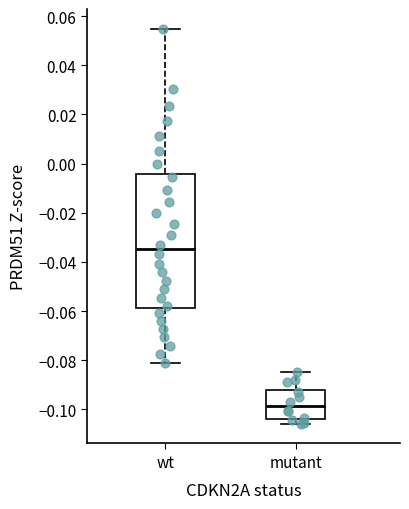

Where does the upper whisker of the box for wt end on the y-axis? The values are not printed on the chart, so give them approximately, as read against the axis.

0.054